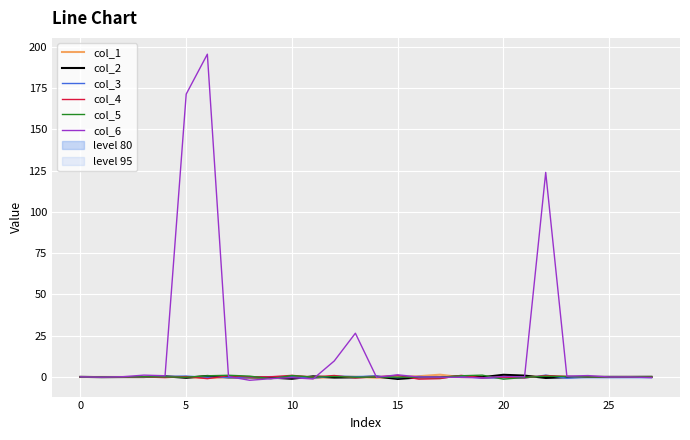

How many data points in col_5 are above 0?

14